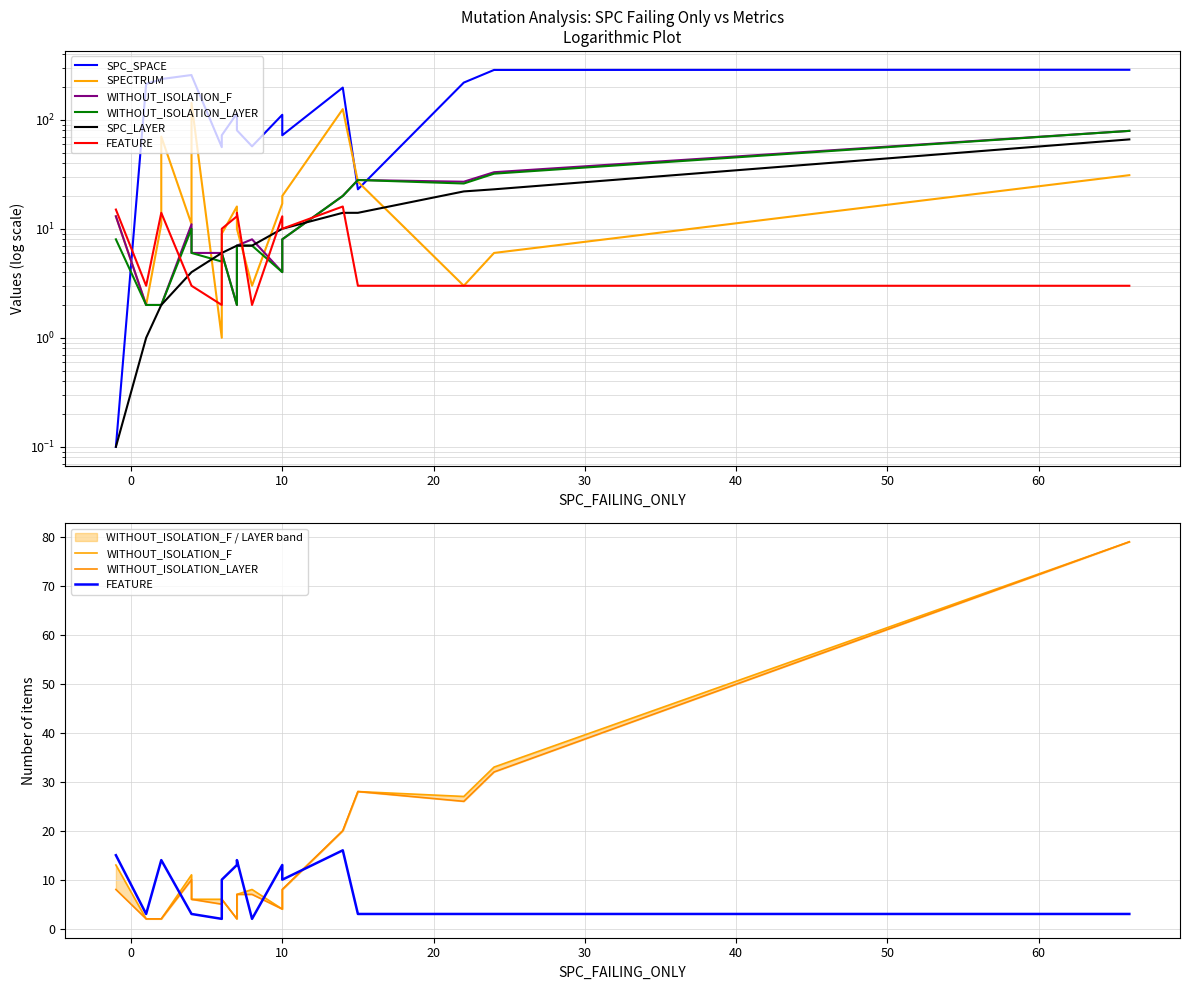

How many interior local peaks does the WITHOUT_ISOLATION_LAYER series have?

3